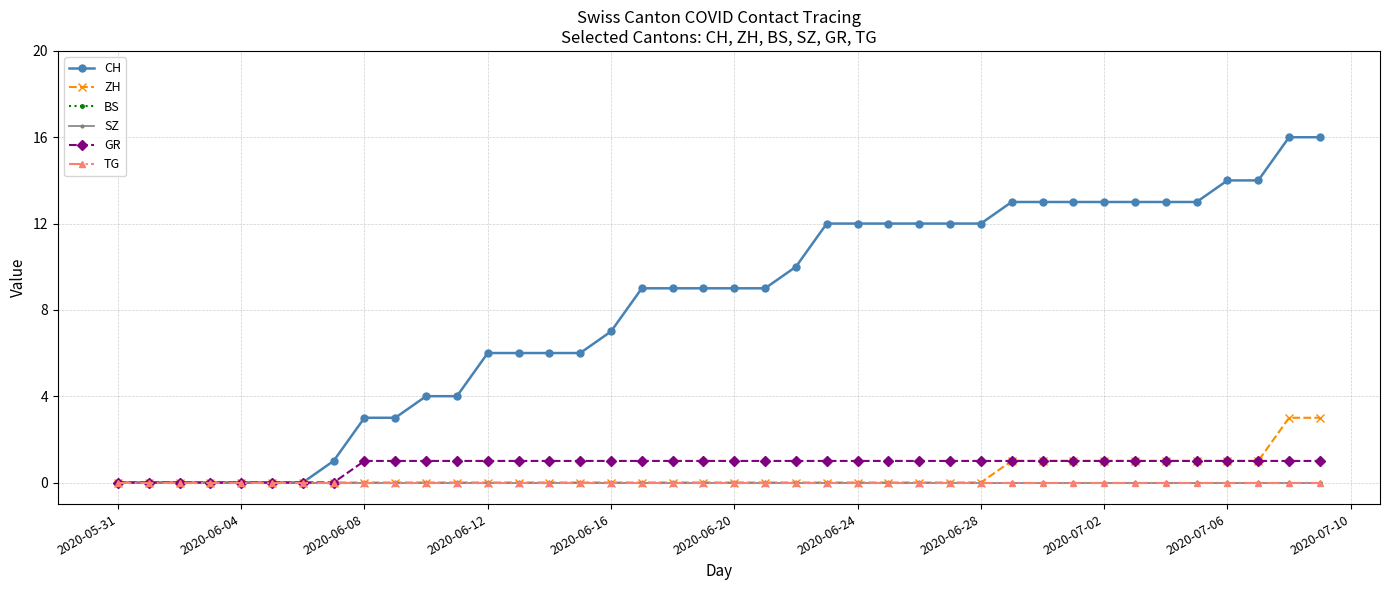

Which category has the lowest value across all series?

2020-05-31